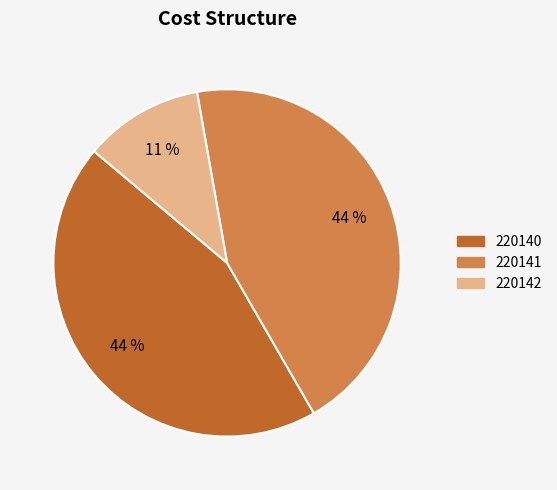

To the nearest percent, what percentage of the pie is 220141?

44%